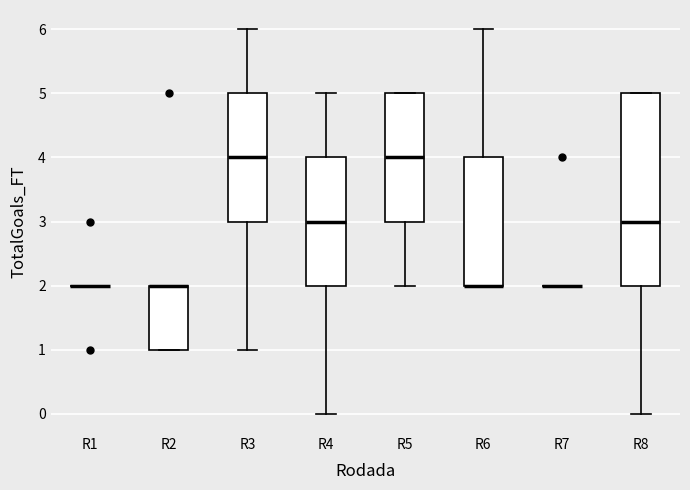

Reading left to right, read every box against the y-axis: the position of its median line, the range the box covers, and the ends of its whiskers. The values are not printed on the chart, so give them approximately, as read against the axis.

R1: box collapsed to a line at 2, whiskers 2 to 2
R2: median 2 (drawn on the box's upper edge), box 1 to 2, whiskers 1 to 2
R3: median 4, box 3 to 5, whiskers 1 to 6
R4: median 3, box 2 to 4, whiskers 0 to 5
R5: median 4, box 3 to 5, whiskers 2 to 5
R6: median 2 (drawn on the box's lower edge), box 2 to 4, whiskers 2 to 6
R7: box collapsed to a line at 2, whiskers 2 to 2
R8: median 3, box 2 to 5, whiskers 0 to 5